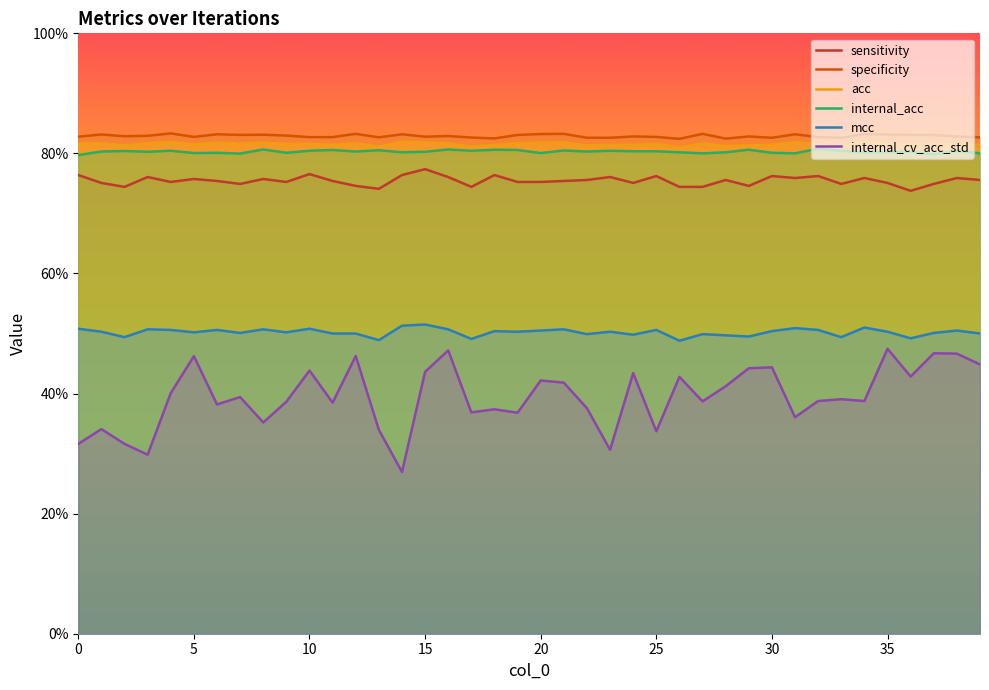

Does the chart display data point markers on the line(s)?

No